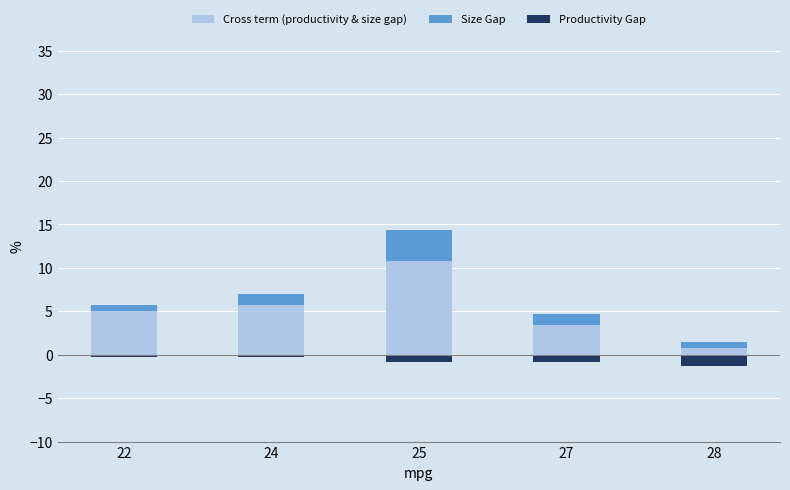

What is the greatest value displayed?

10.8